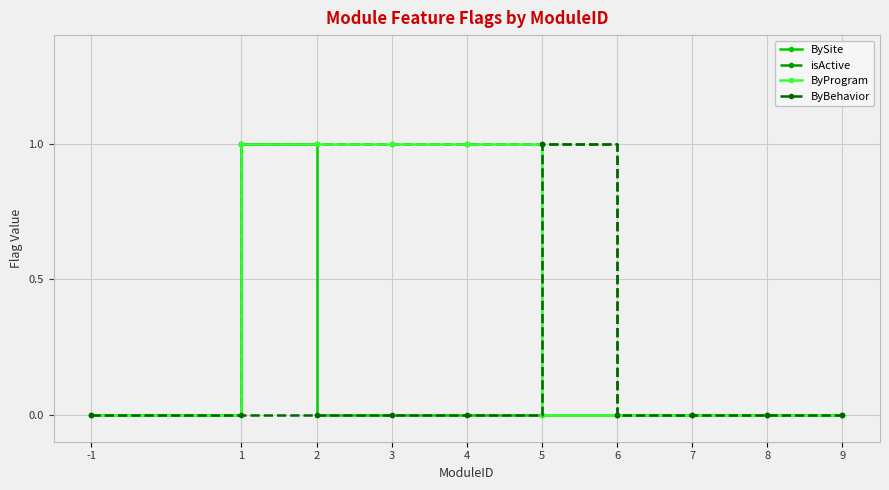

Which series has the largest total across all categories?

isActive